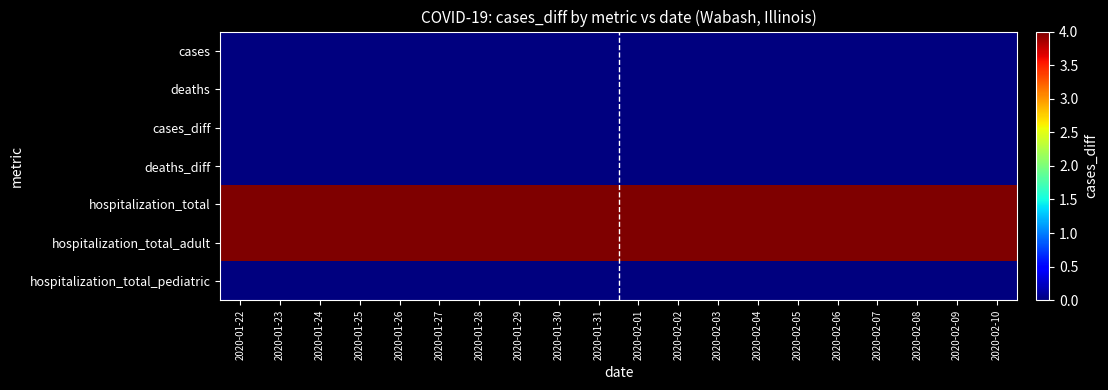

At how many categories does at least one series exceed 3?

20